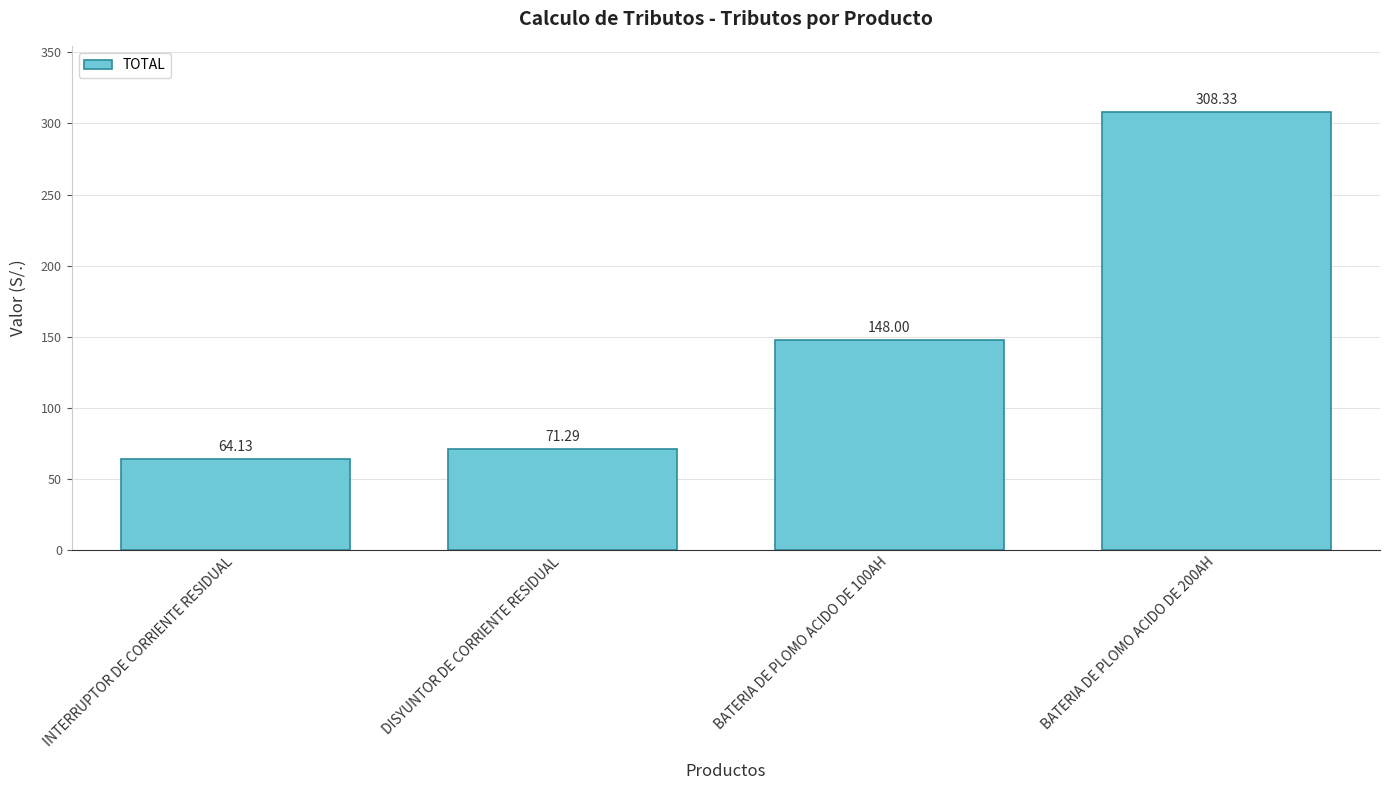

Which category has the highest value across all series?

BATERIA DE PLOMO ACIDO DE 200AH